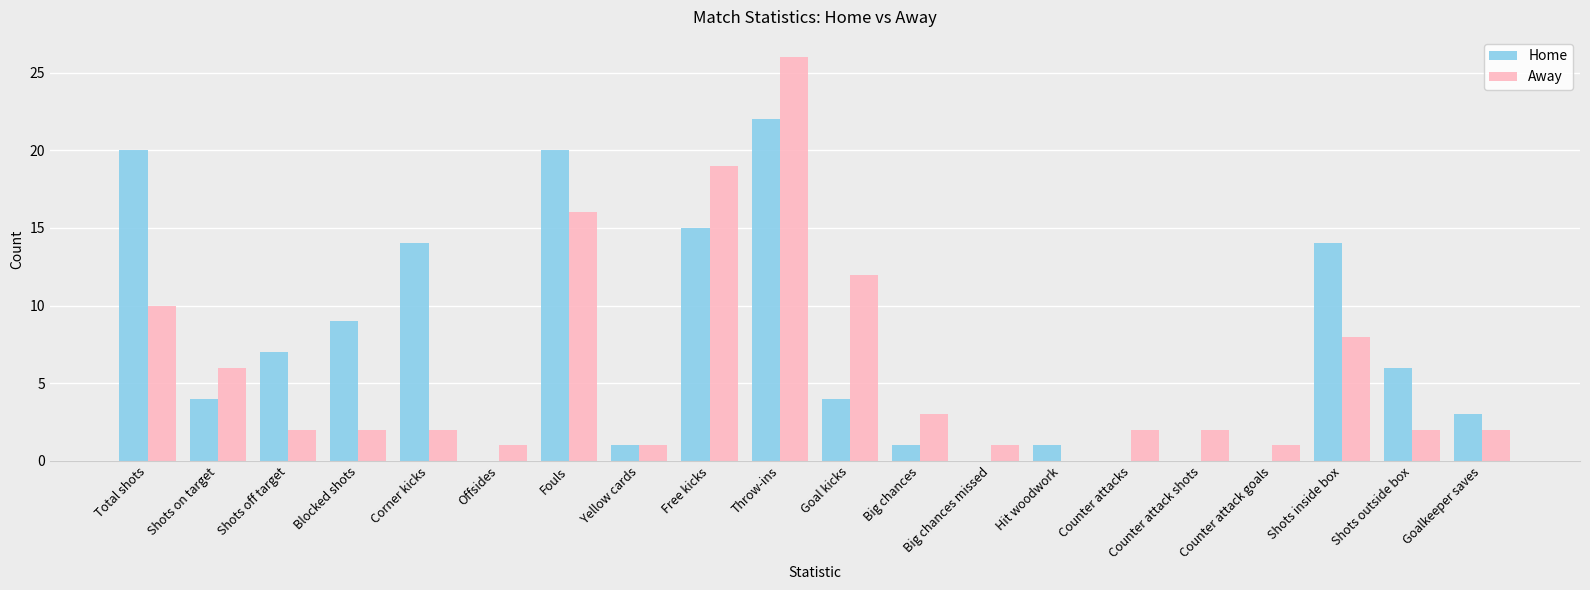

What are all the series names shown in the legend?

Home, Away